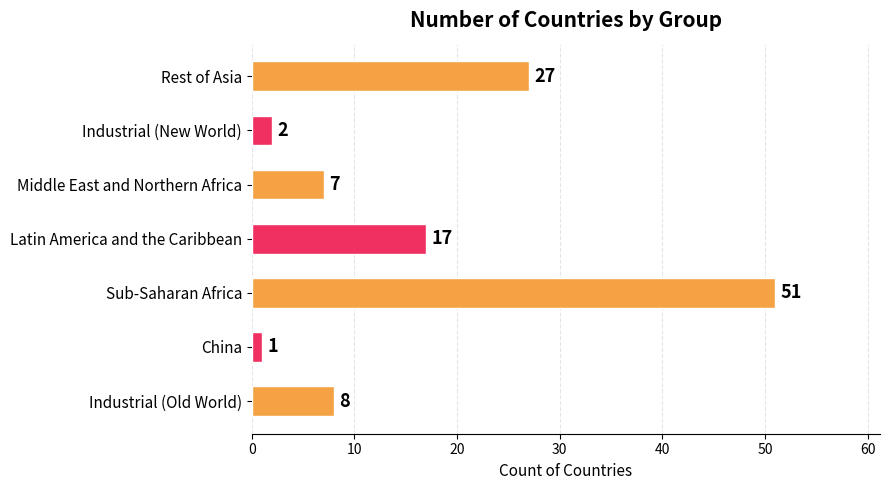

At which category does the chart reach its peak across all series?

Sub-Saharan Africa